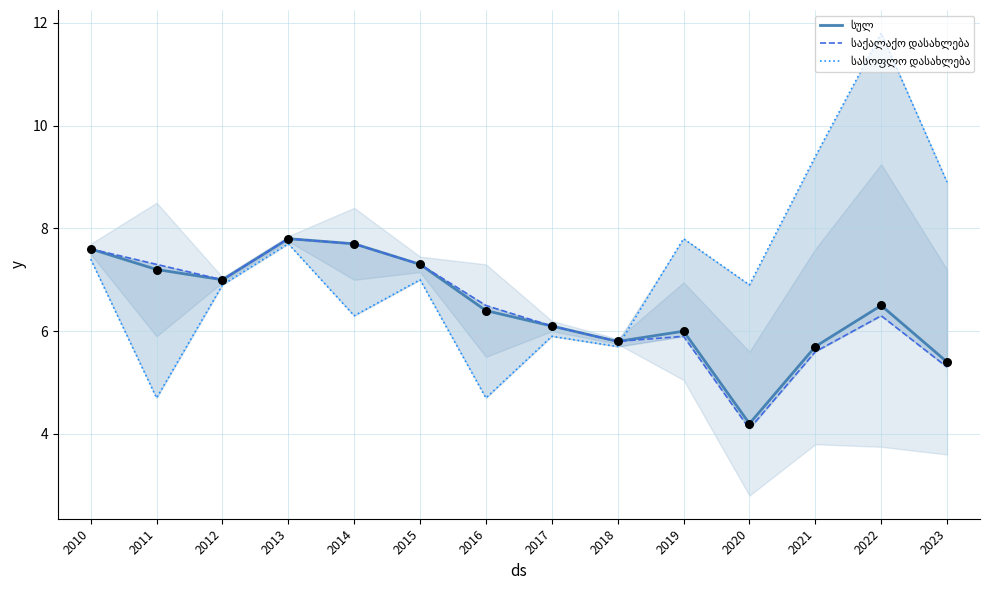

Which series contains the highest Y value?

სასოფლო დასახლება